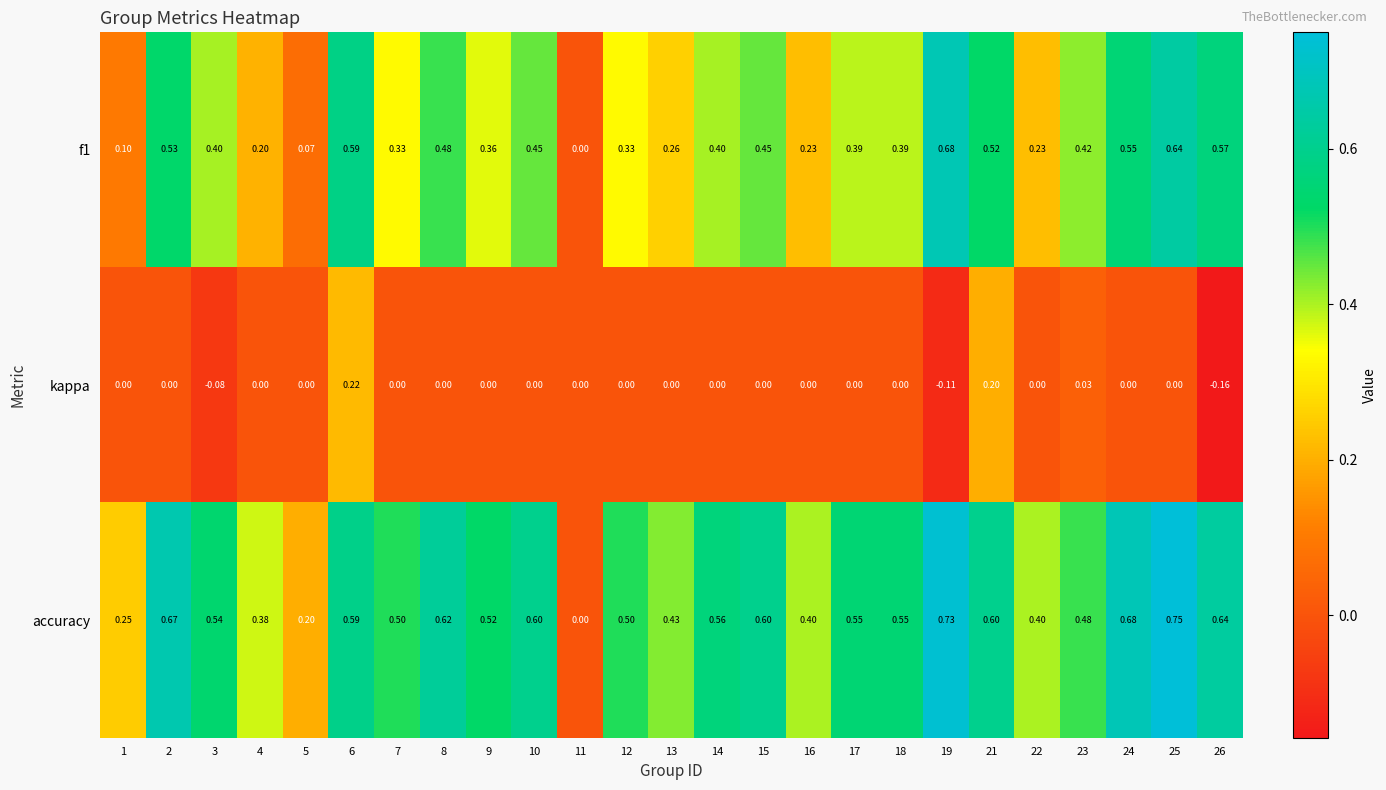

Which series has the widest spread of values?

accuracy